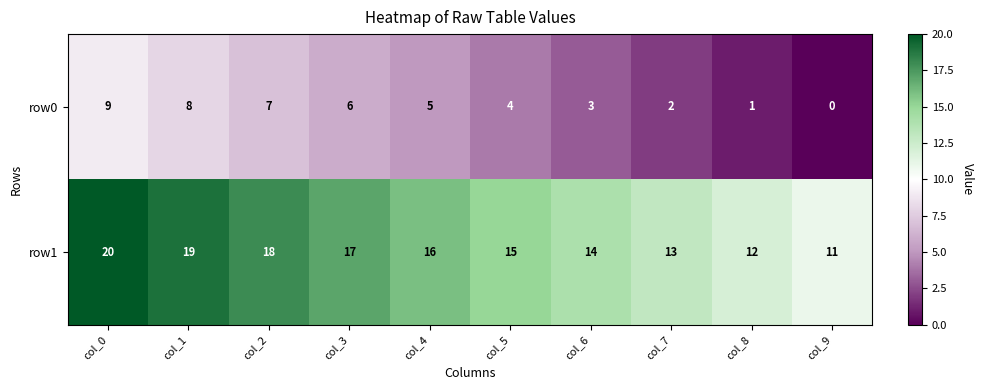

The row1 series shows 16 at col_4. True or false?

True